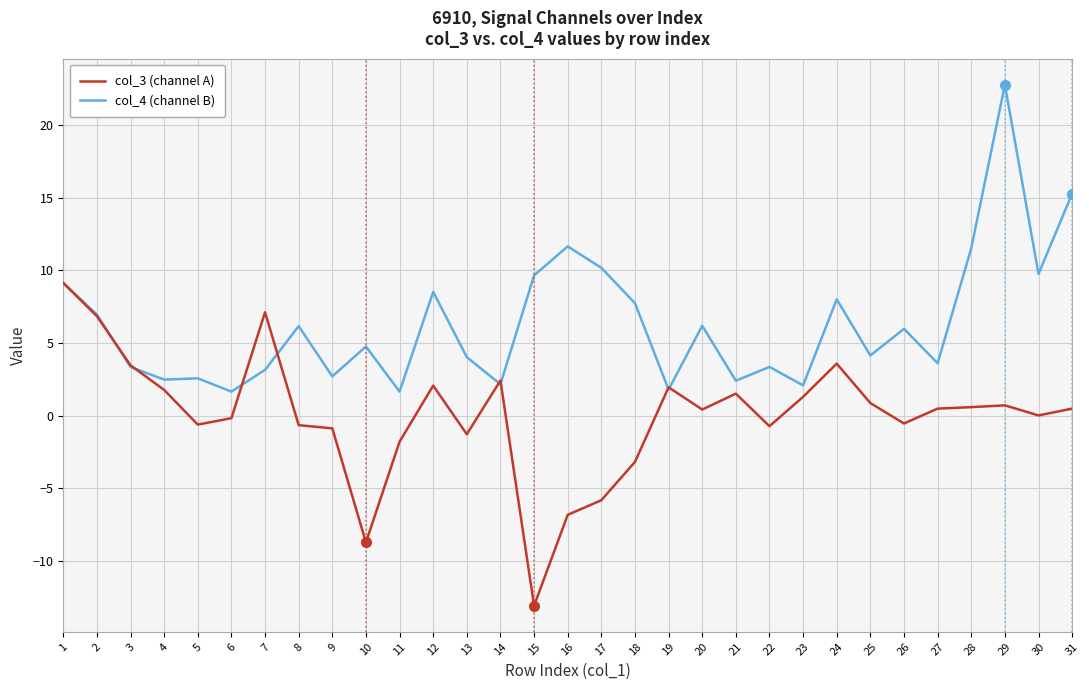

True or false: col_3 (channel A) and col_4 (channel B) intersect in this chart.

True